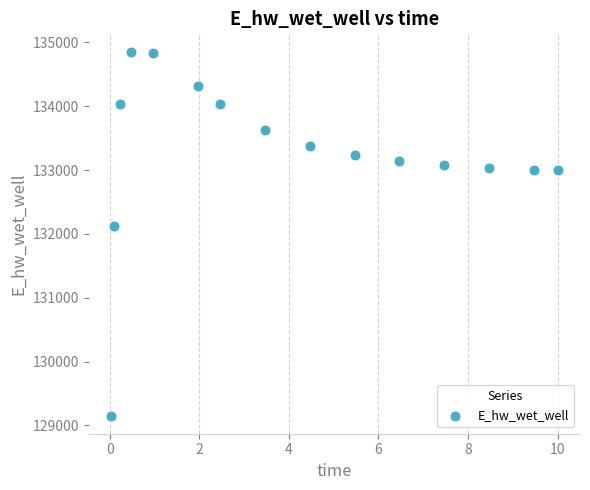

What Y value in the scatter plot is closest to 132006?

132131.3